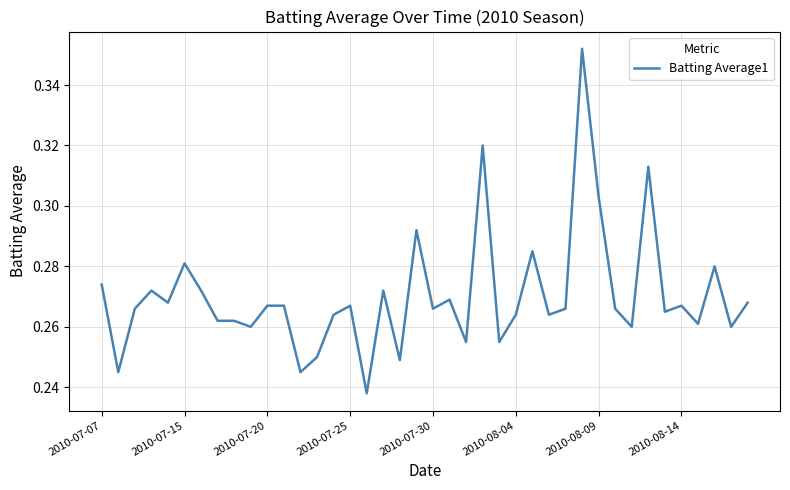

Is this an area chart (filled region under the line)?

No